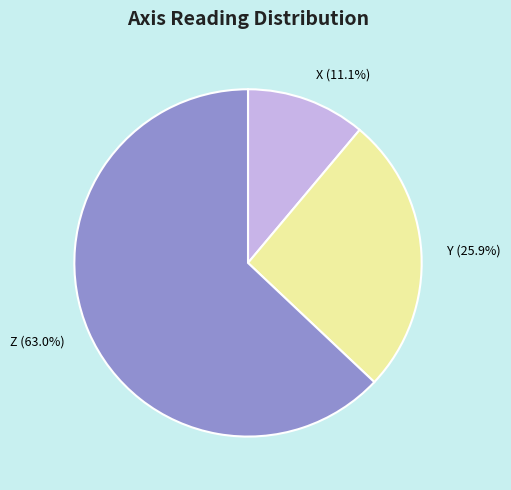

Is it true that X is 1% of the pie?

False